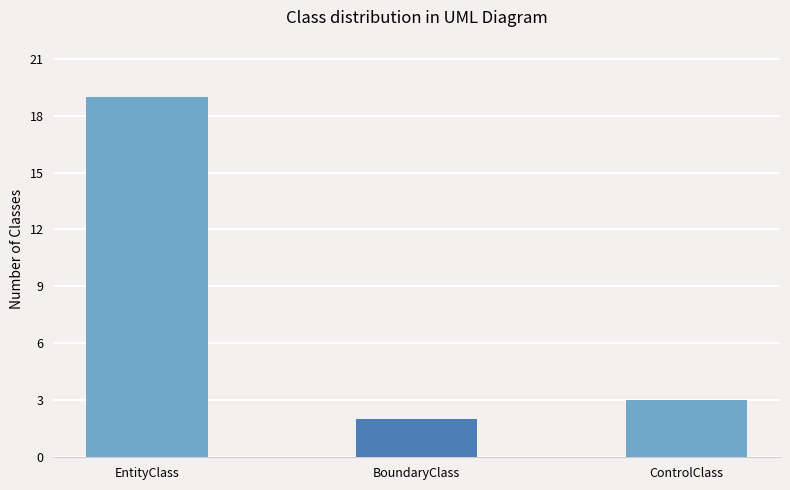

Approximately how many times larger is the value at ControlClass compared to BoundaryClass?

1.5